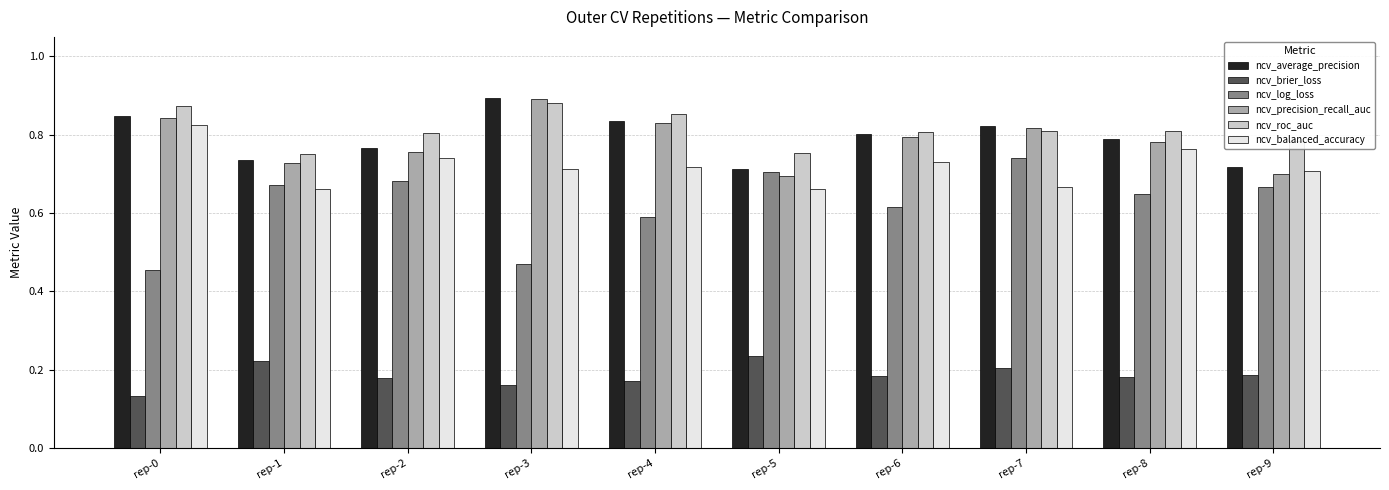

At how many categories does at least one series exceed 0?

10